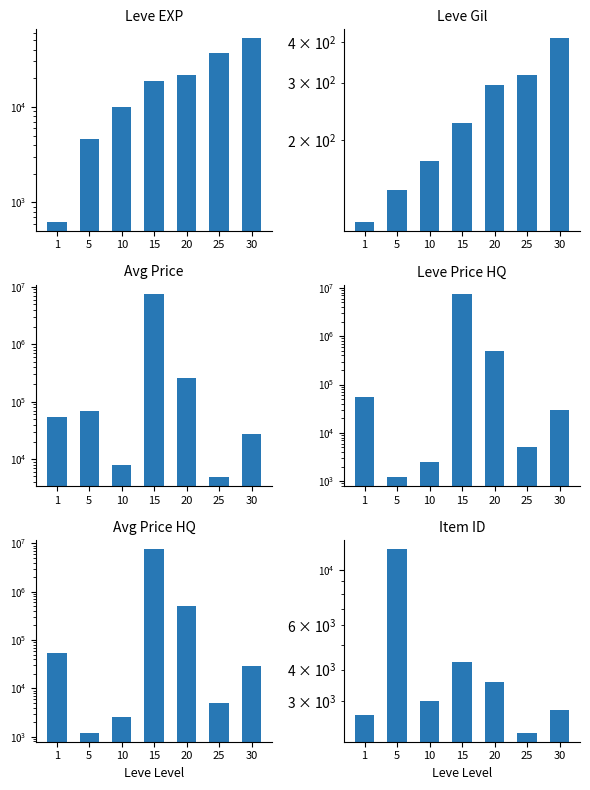

What are all the series names shown in the legend?

Leve EXP, Leve Gil, Avg Price, Leve Price HQ, Avg Price HQ, Item ID